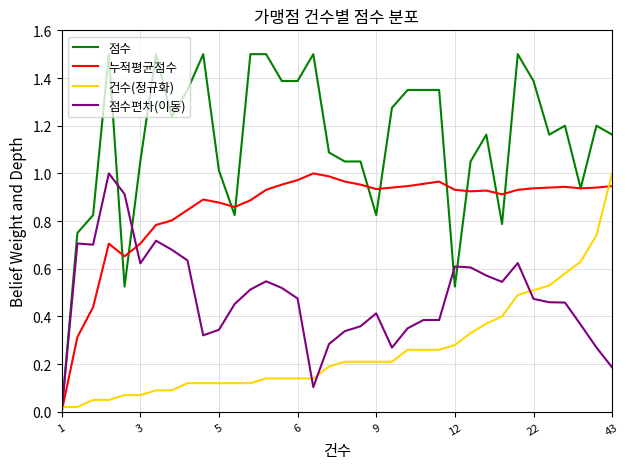

Which series has the largest range (max minus min)?

점수